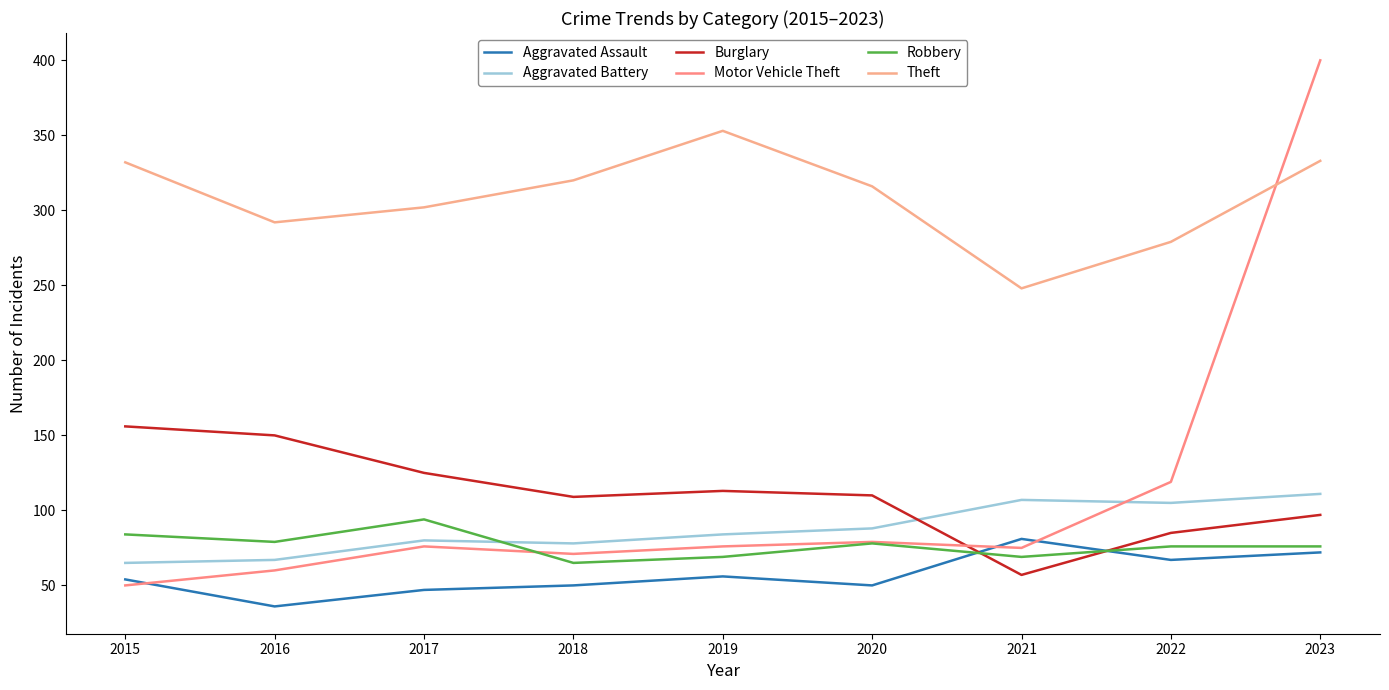

True or false: Aggravated Assault and Theft cross at least once.

False